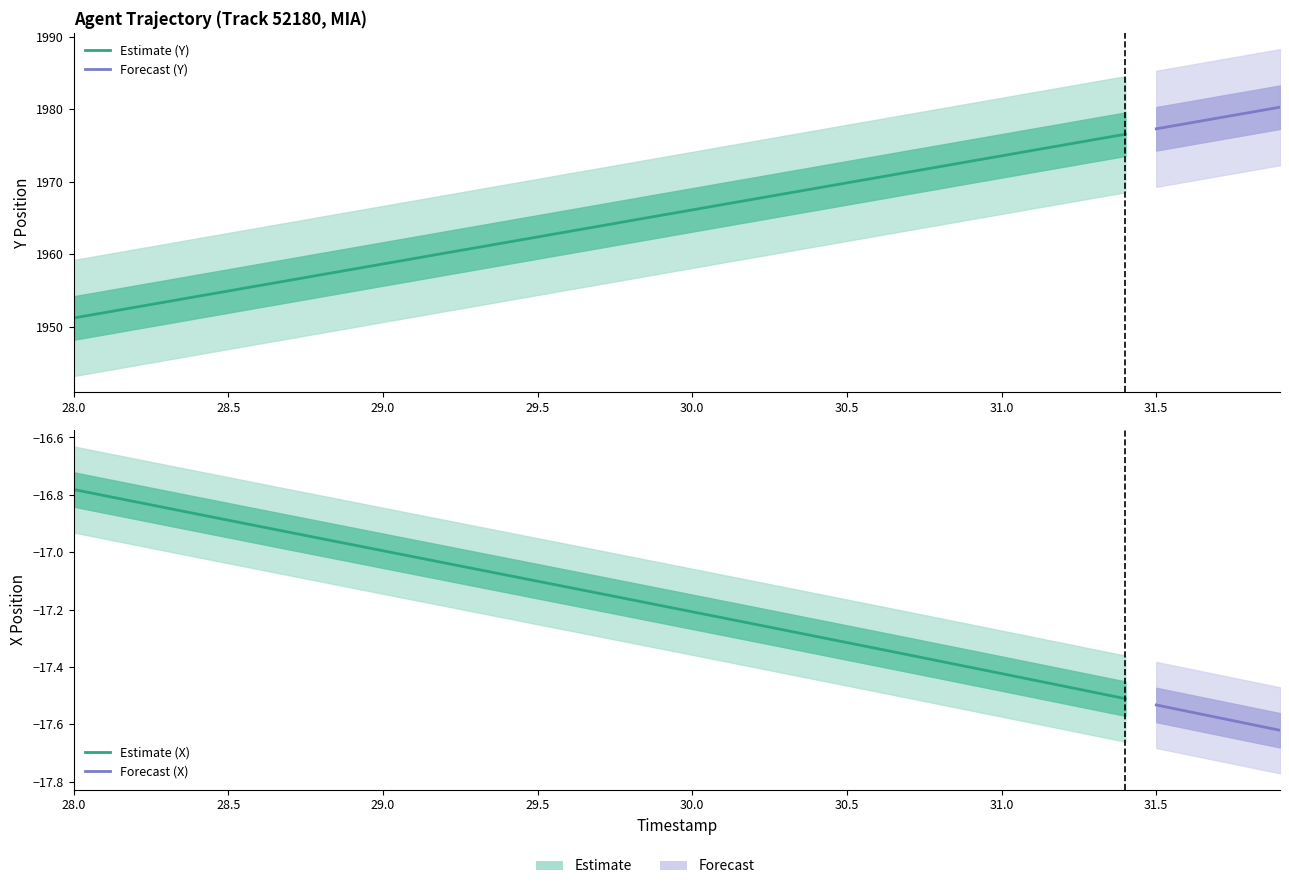

How many data points in Y are above 1966?

20